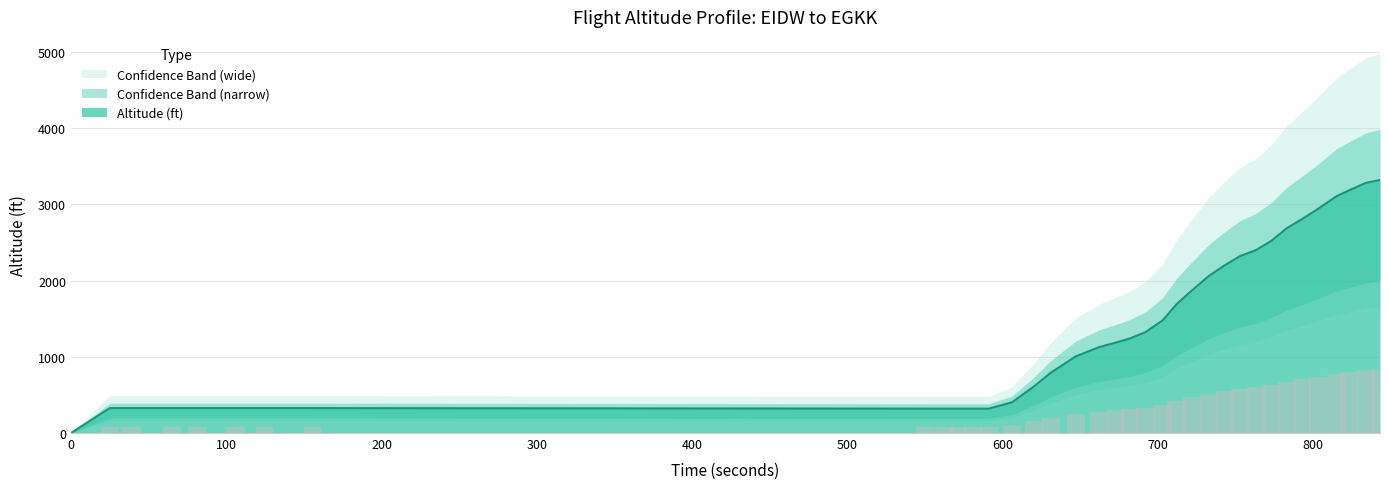

What is the difference between the second highest and minimum values in the Altitude Upper series?

4926.0